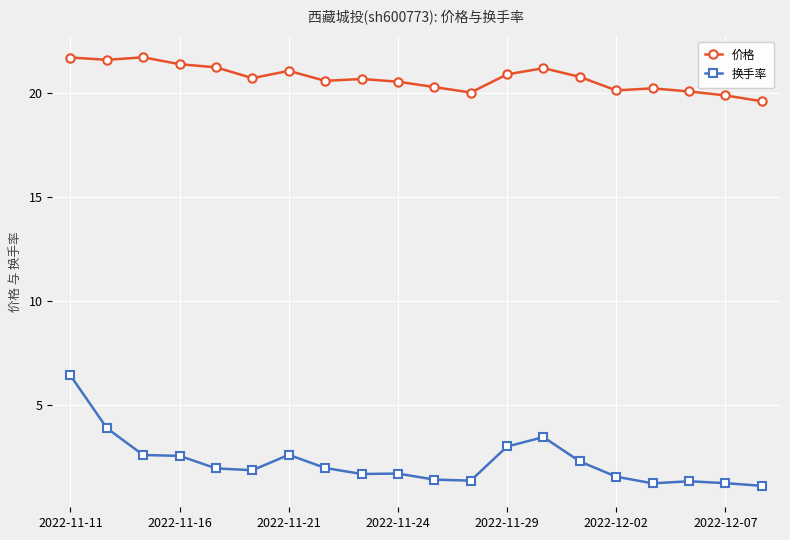

What is the minimum value shown in the chart?

1.1